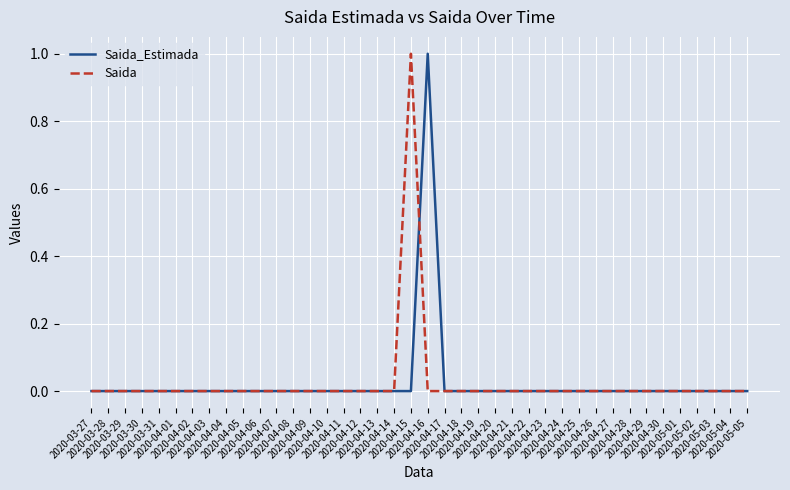

At which category does Saida reach its first local peak?

2020-04-15